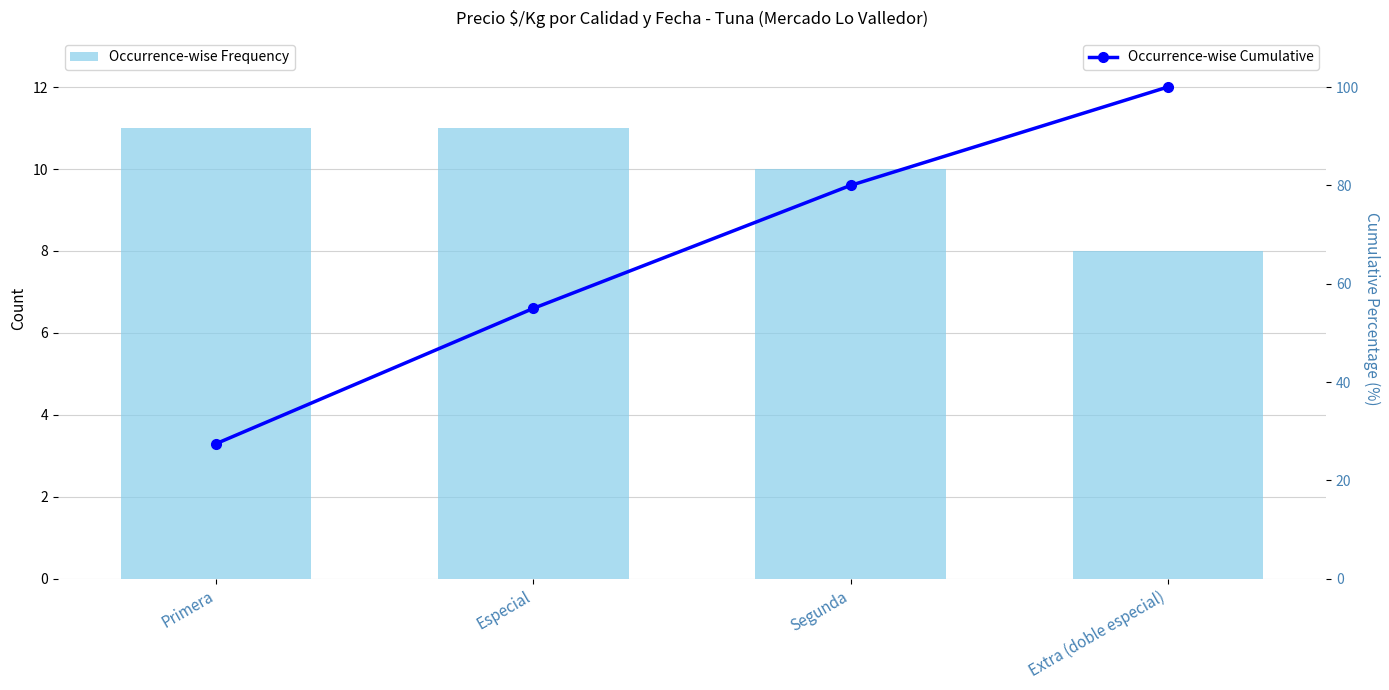

Rank the series by their average value, from lowest to highest.

Occurrence-wise Frequency, Occurrence-wise Cumulative